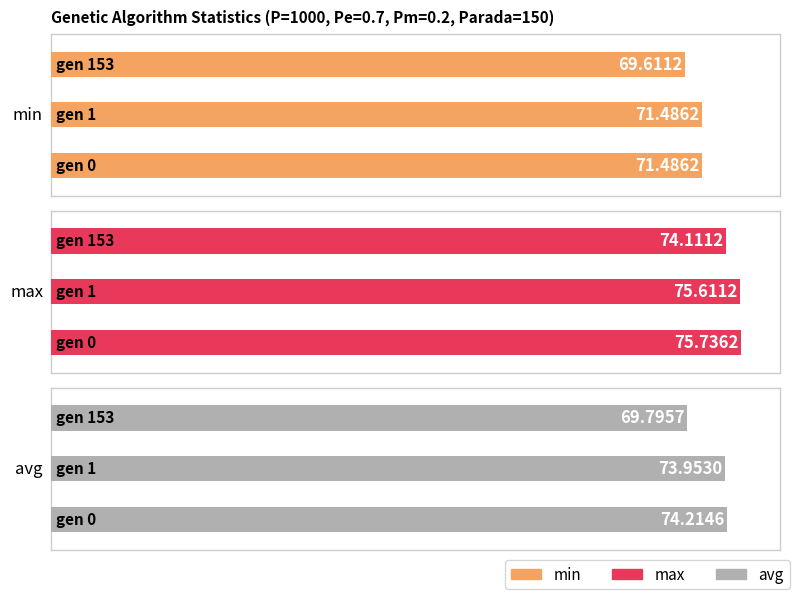

How many distinct data groups are displayed?

3